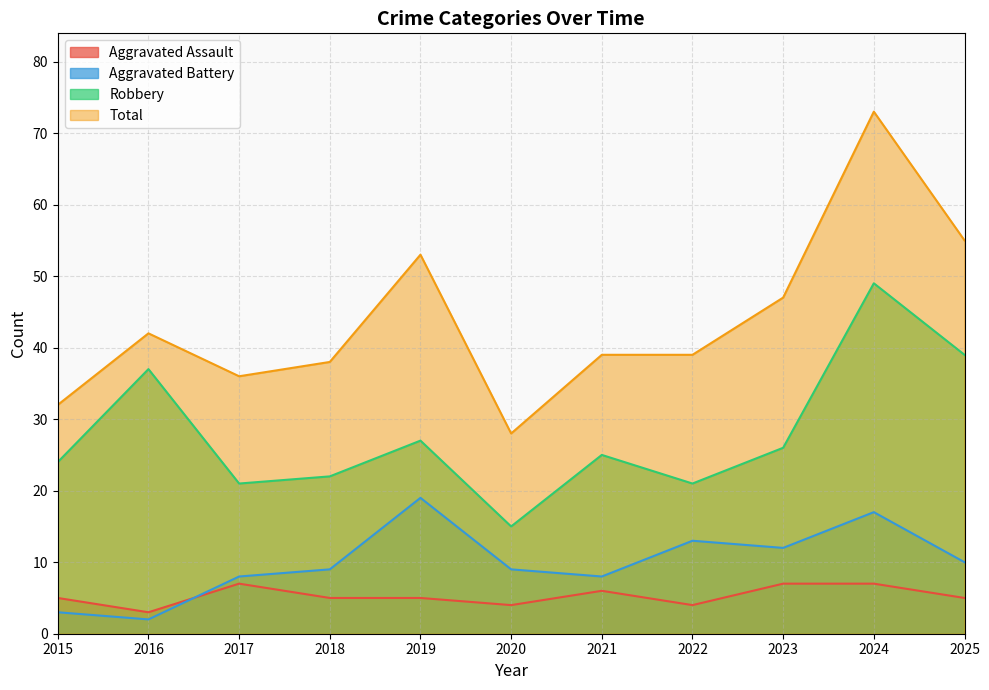

Which series has the largest total across all categories?

Total